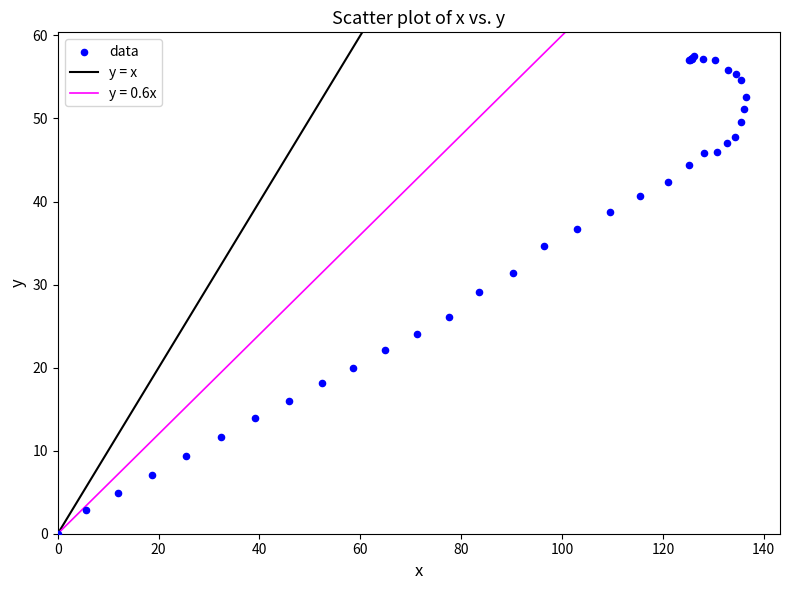

What Y value in the scatter plot is closest to 28?

29.1